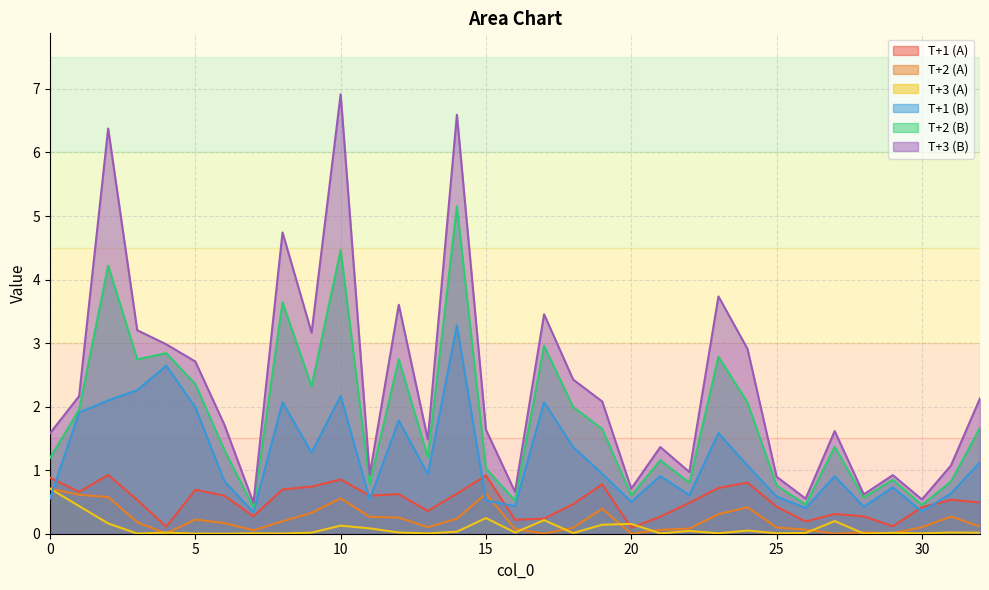

What is the value of the T+3 (B) point at the 12th from the left?

0.9